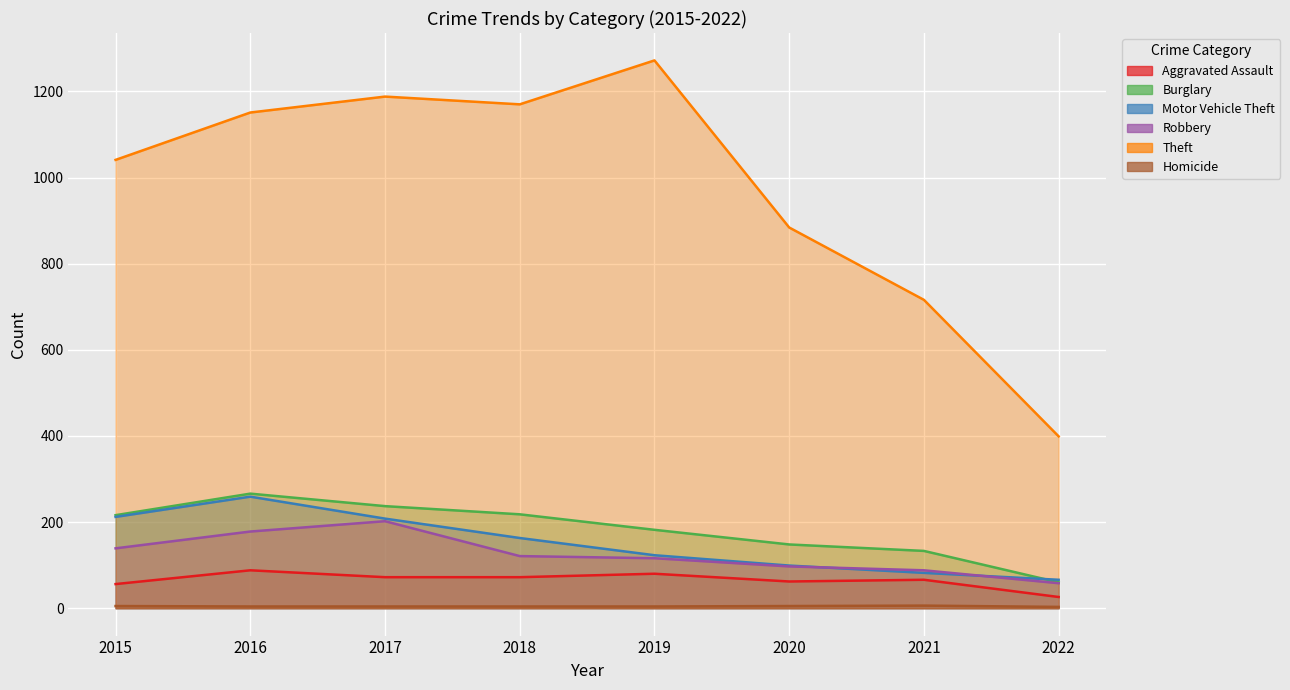

How many distinct data groups are displayed?

6